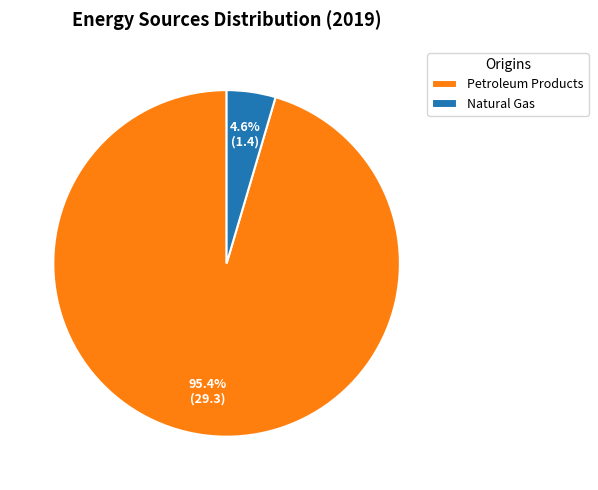

How many segments does this pie chart have?

2